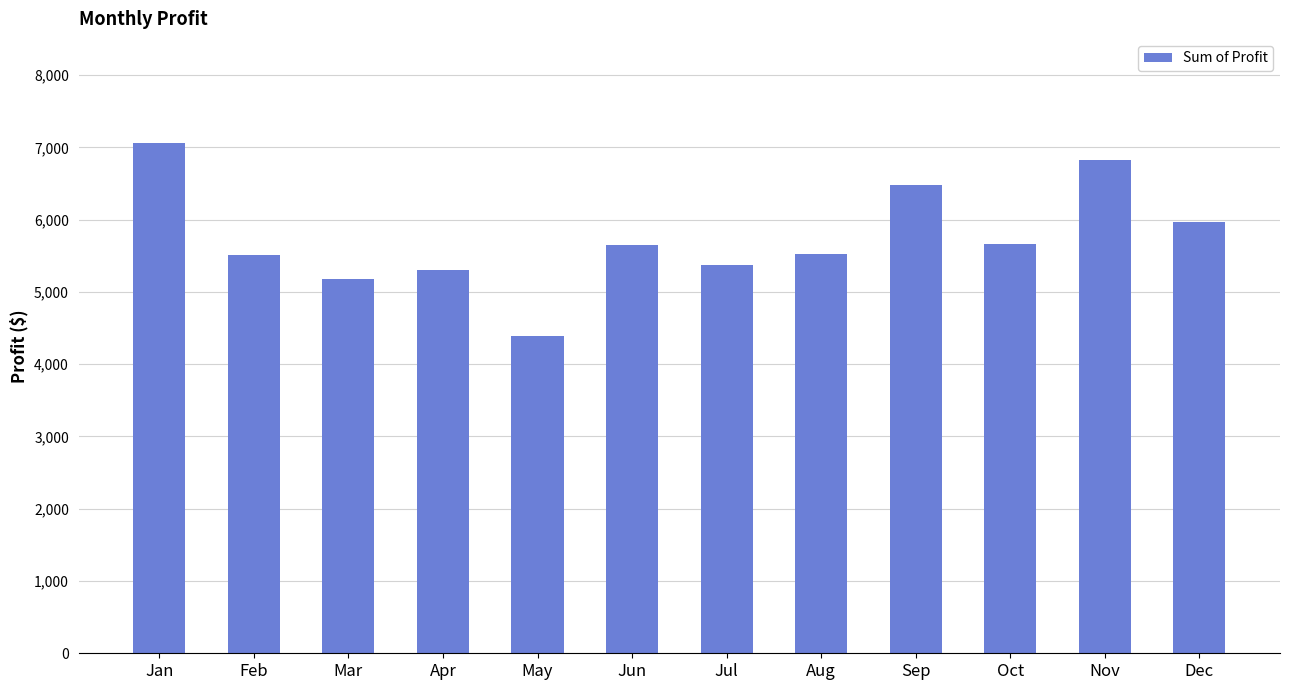

Which category has the highest value across all series?

Jan